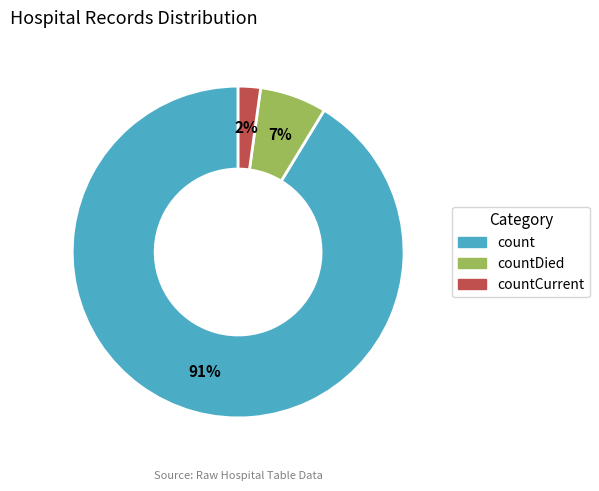

Which has a higher value, count or countCurrent?

count